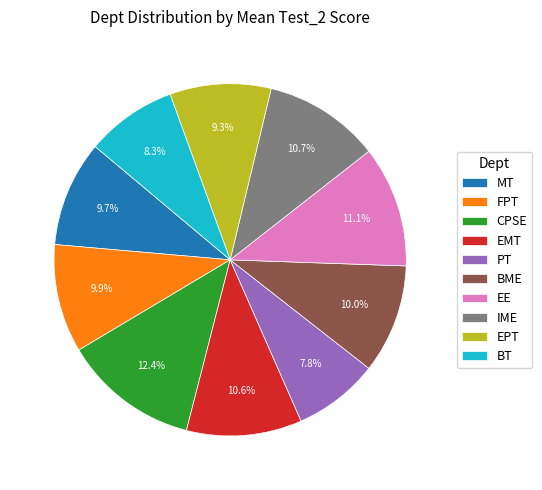

Is there a majority slice in this chart?

No